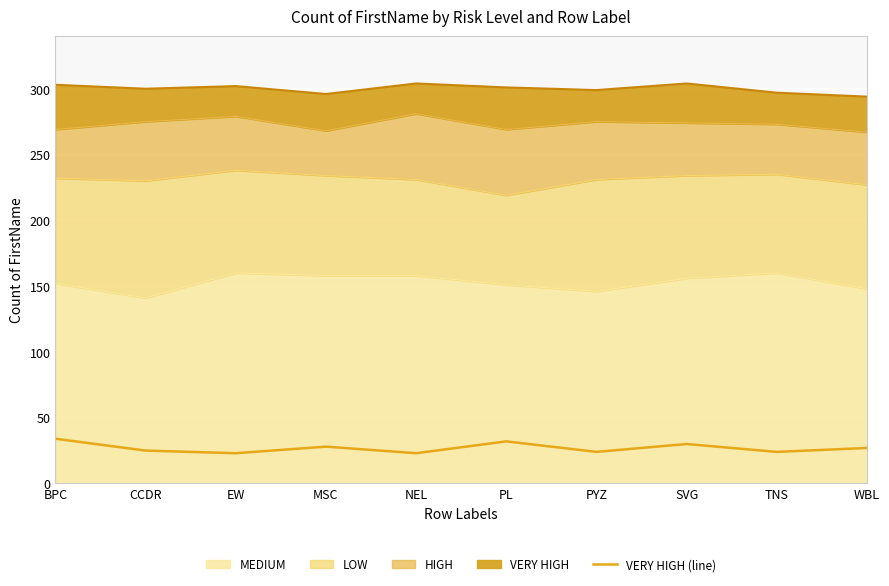

What is the value of the 7th point from the left?

24